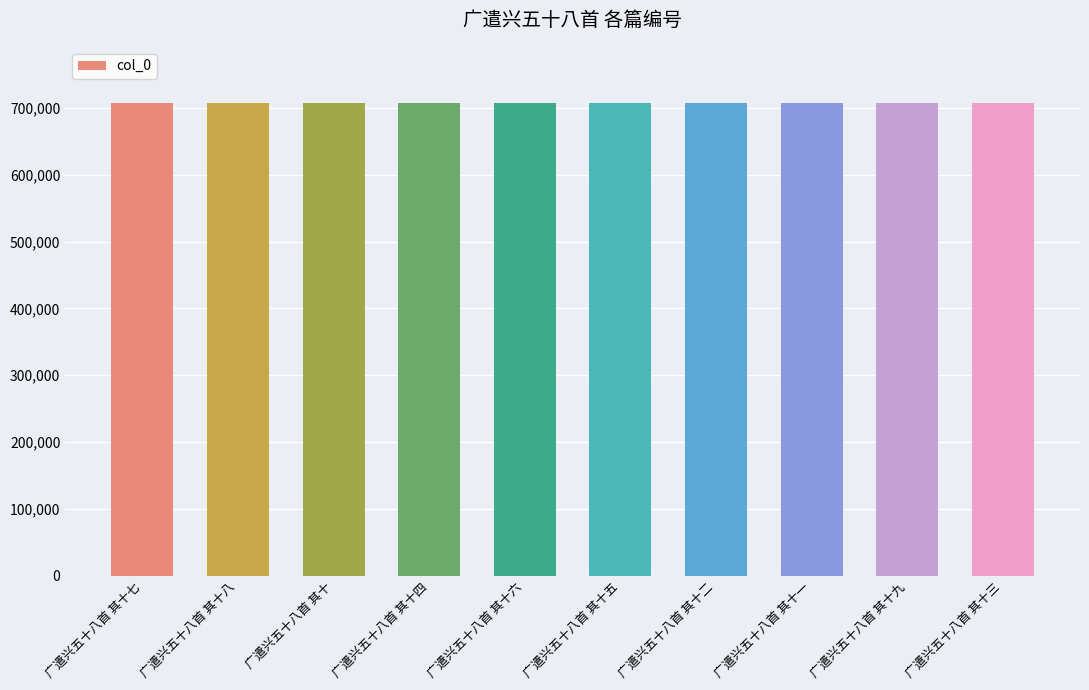

What is the minimum value shown in the chart?

706909